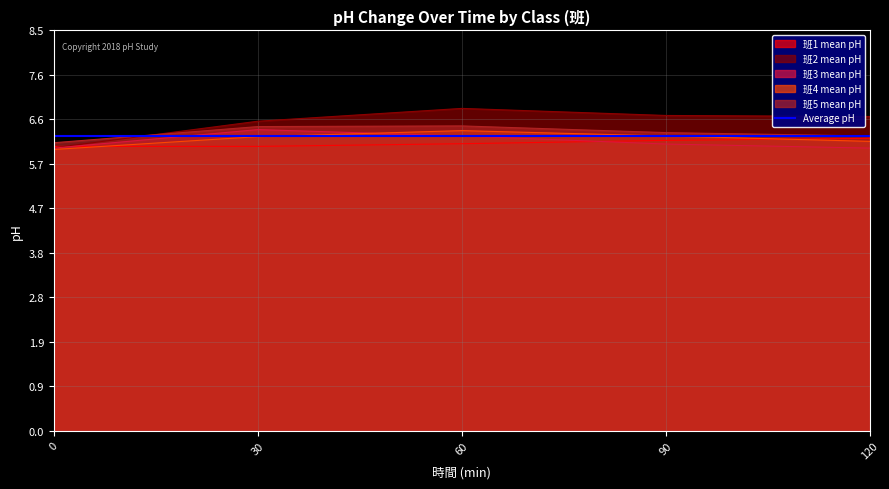

Which series ends up on top after the final intersection of 班3 mean pH and 班4 mean pH?

班4 mean pH